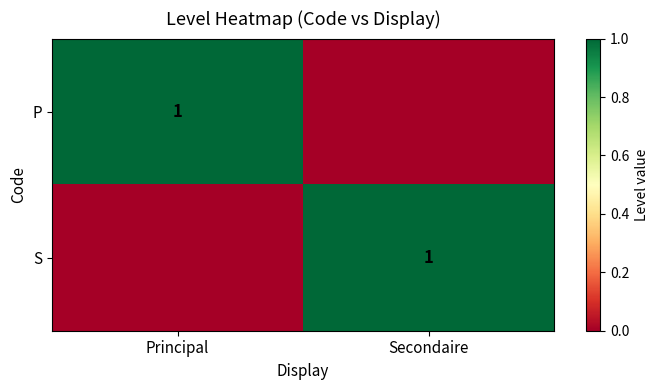

True or false: P has a value of 2 at Principal.

False